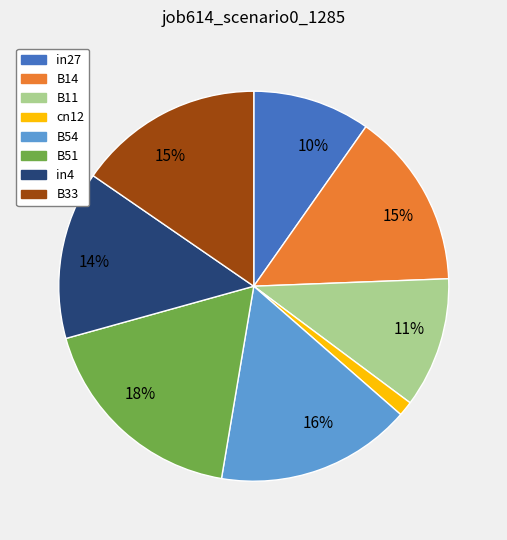

How many slices are in this pie chart?

8